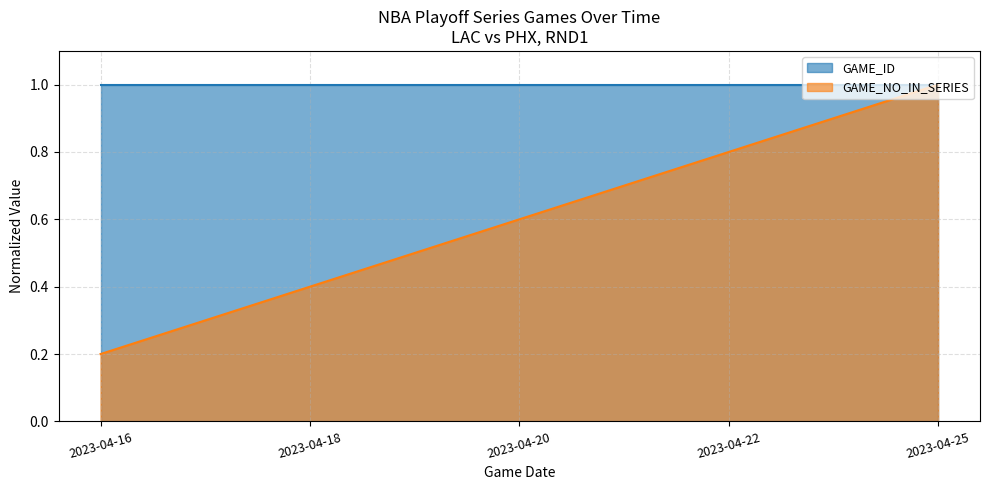

At 2023-04-25, list the series in order from smallest to largest.

GAME_ID, GAME_NO_IN_SERIES